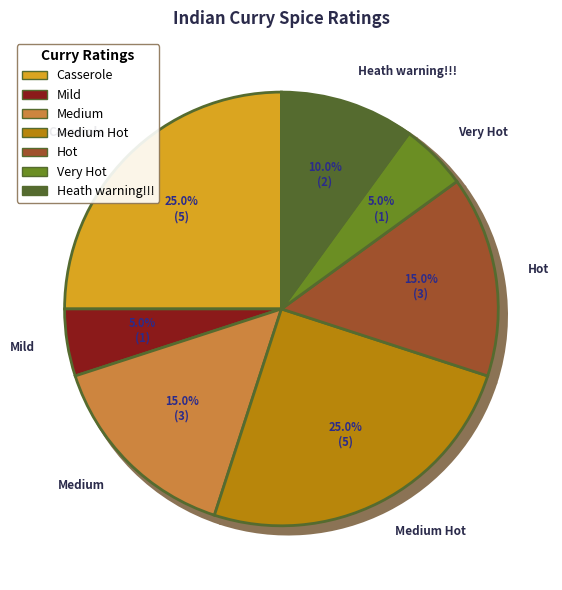

To the nearest percent, what percentage of the pie is Medium Hot?

25%